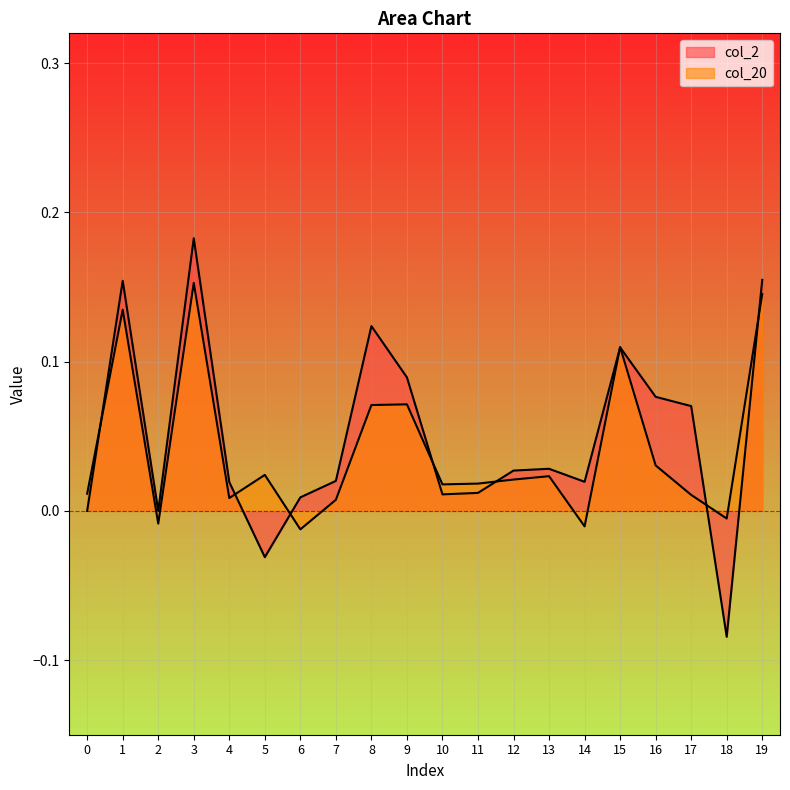

Reading left to right, extract all data points from this chart.

col_2: 0.0	0.2	0.0	0.2	0.0	-0.0	0.0	0.0	0.1	0.1	0.0	0.0	0.0	0.0	0.0	0.1	0.1	0.1	-0.1	0.2
col_20: 0.0	0.1	-0.0	0.2	0.0	0.0	-0.0	0.0	0.1	0.1	0.0	0.0	0.0	0.0	-0.0	0.1	0.0	0.0	-0.0	0.1